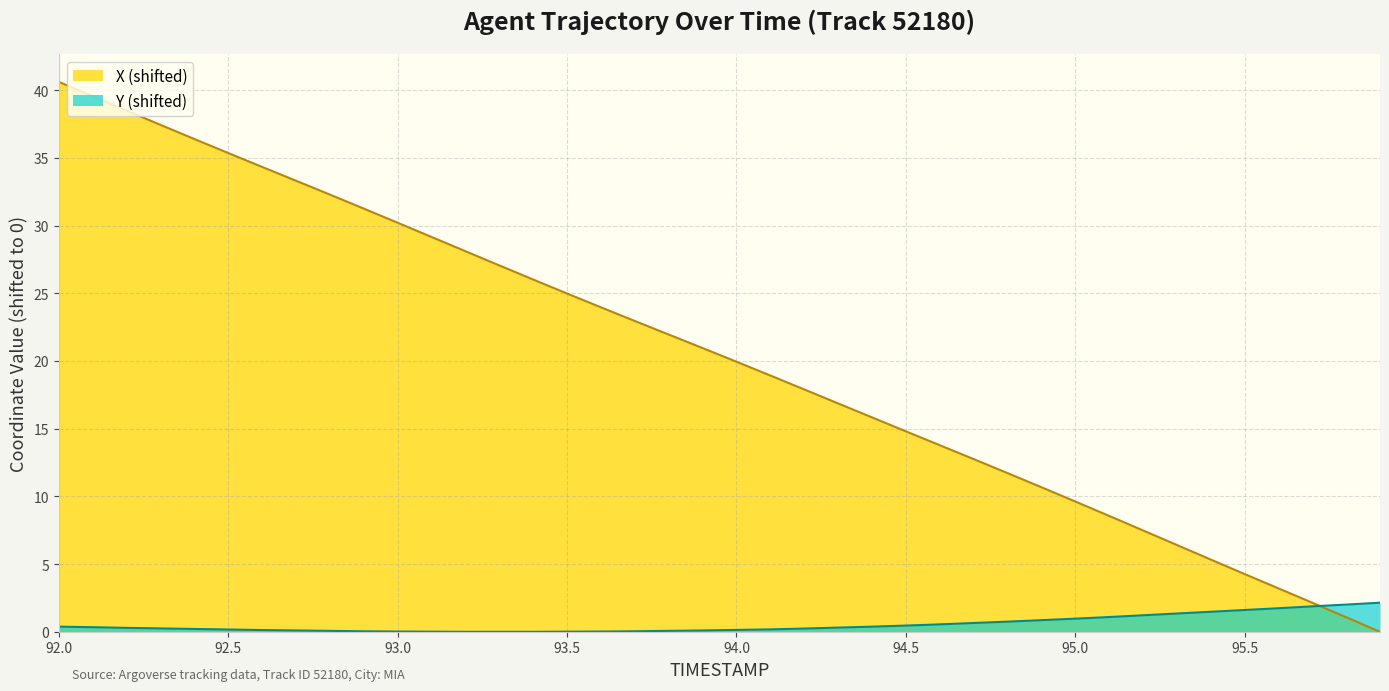

What is the label of the 20th point from the left?

93.9